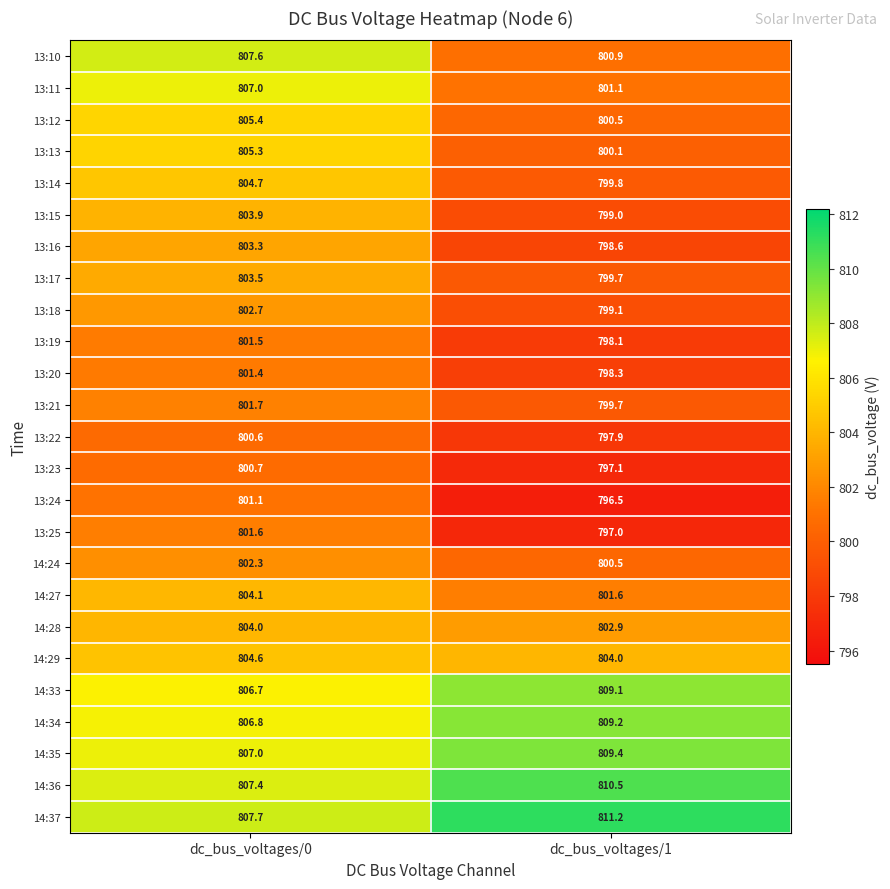

At how many categories does at least one series exceed 806?

2